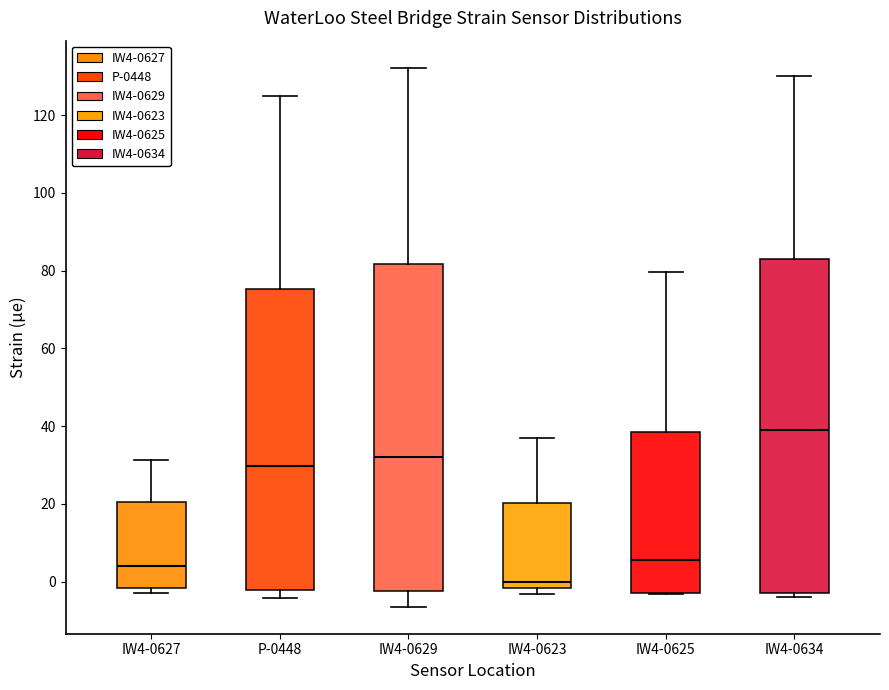

Where does the upper whisker of the box for IW4-0627 end on the y-axis? The values are not printed on the chart, so give them approximately, as read against the axis.

32